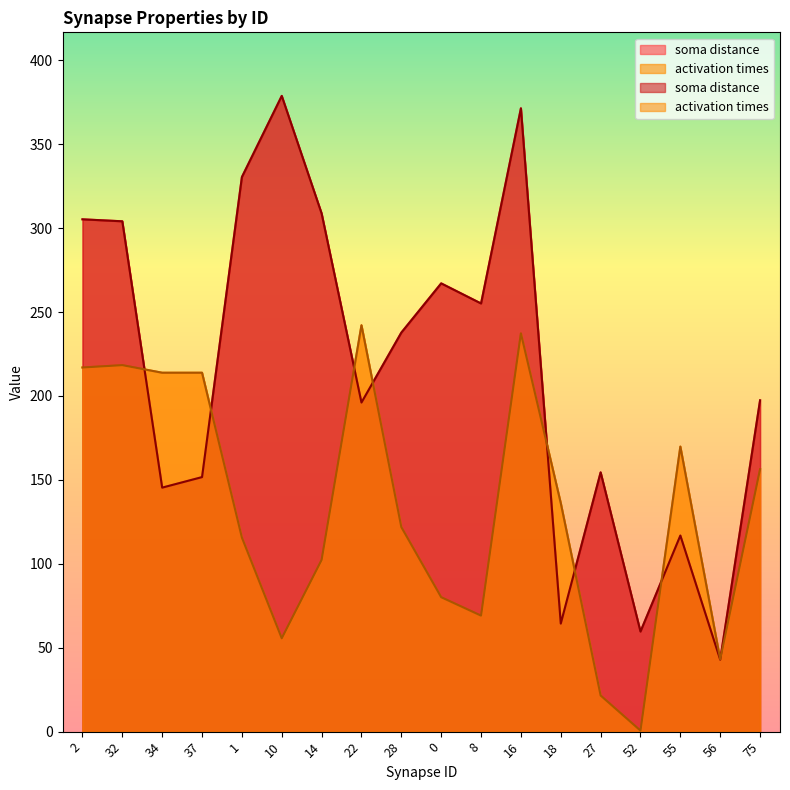

Which series has the widest spread of values?

soma distance